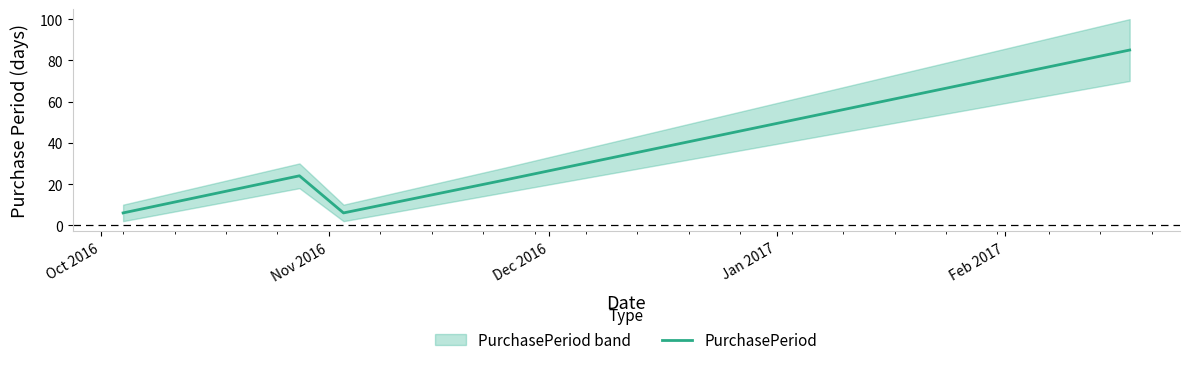

Reading left to right, extract all data points from this chart.

6	24	6	22	85